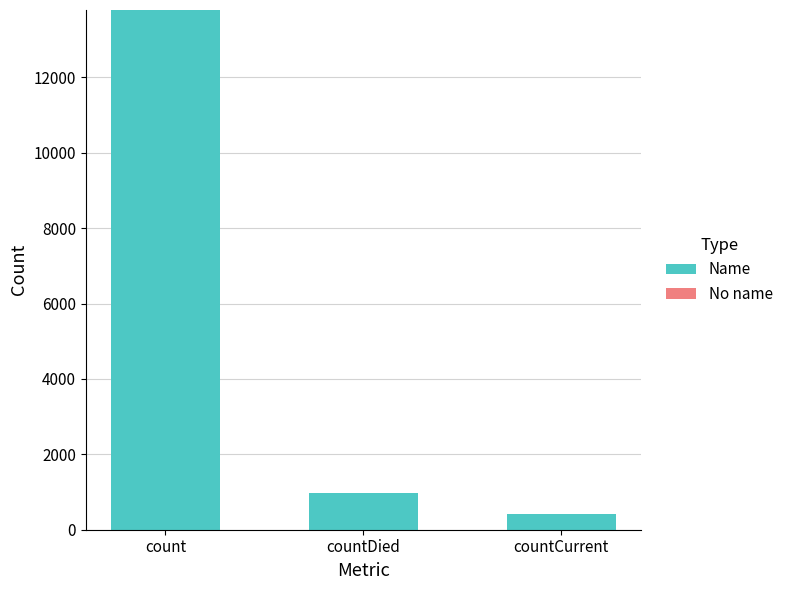

Rank the categories by value from lowest to highest.

countCurrent, countDied, count